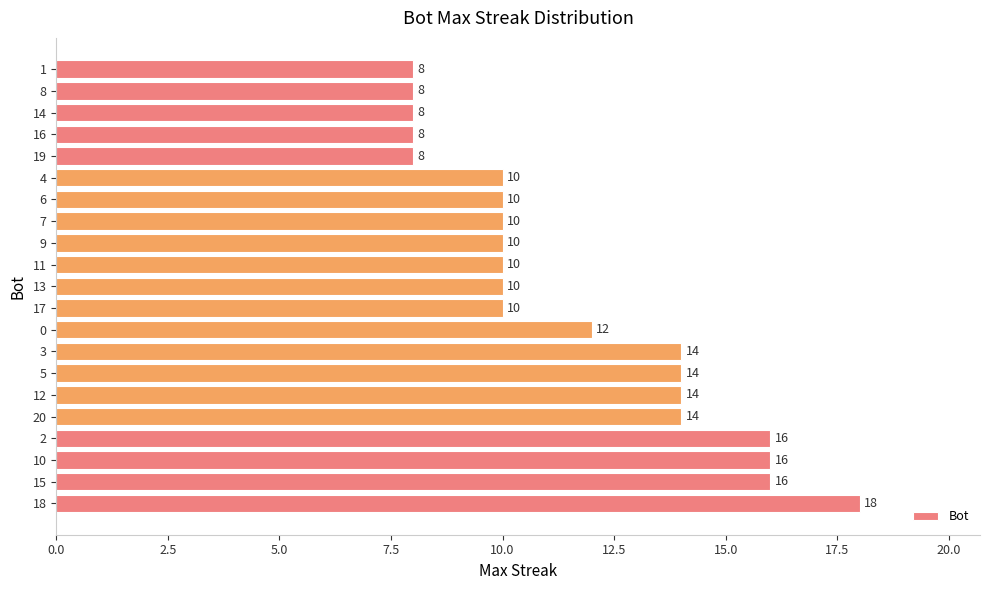

How many values are below 10?

5